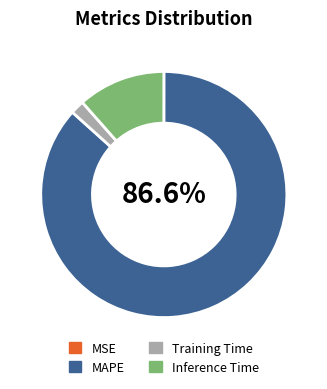

Is there any slice that represents more than half of the pie?

Yes